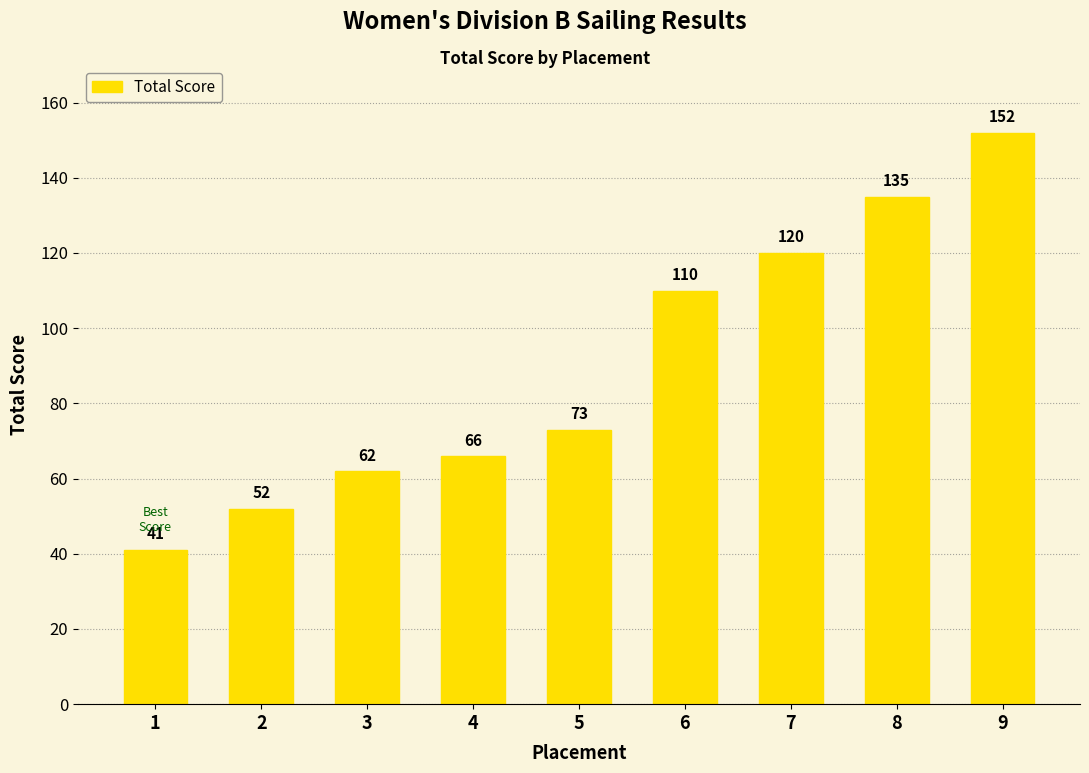

Does the chart contain stacked bars?

No